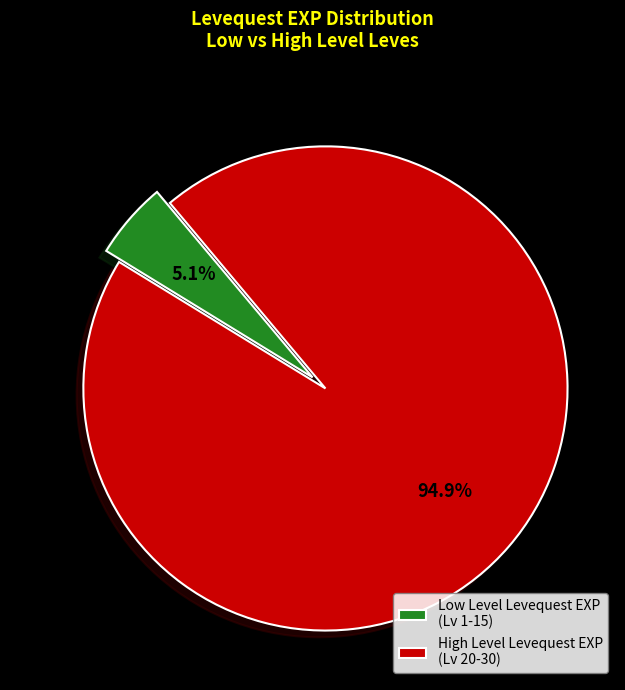

What is the majority slice?

High Level Levequest EXP (Lv 20-30)